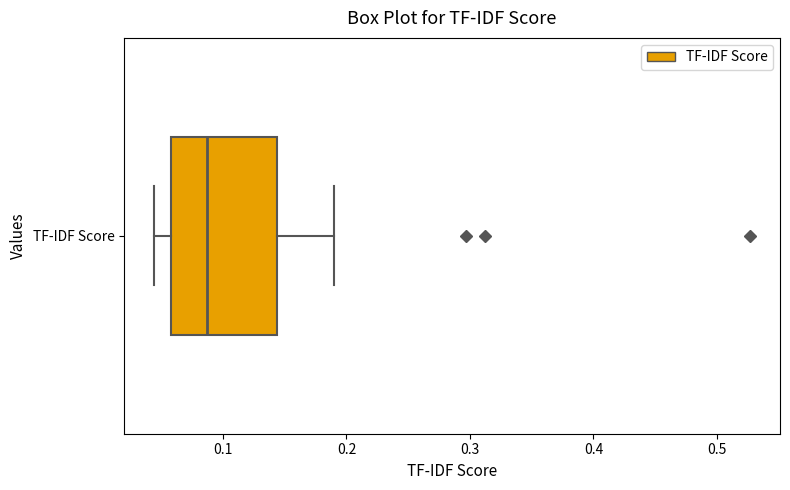

Transcribe this box plot: give where the median line is, the range the box spans, and where the two whiskers end, as read against the x-axis. The values are not printed on the chart, so give them approximately, as read against the axis.

median 0.09, box 0.06 to 0.14, whiskers 0.04 to 0.19